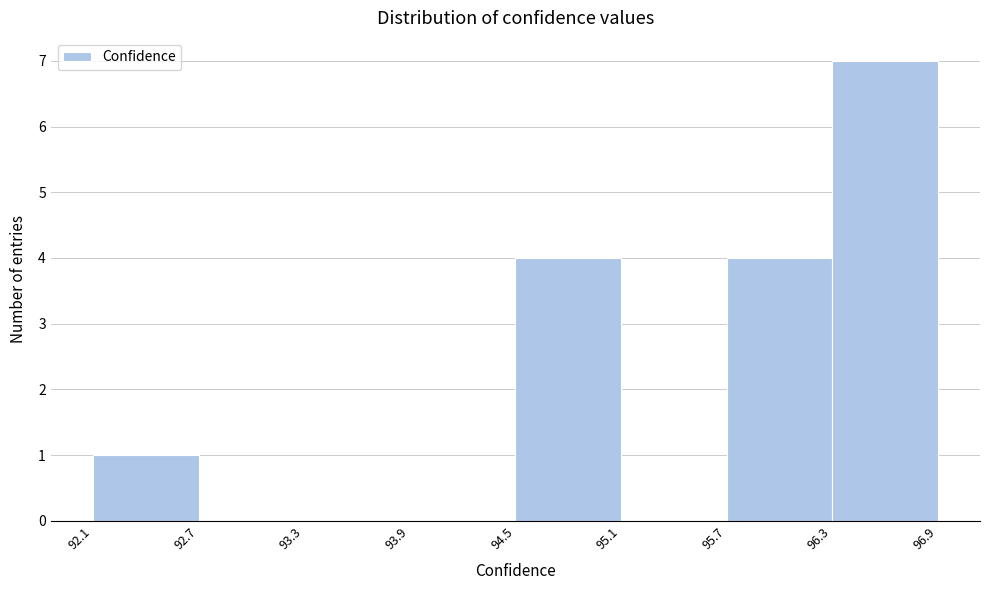

What is the height of the bar covering 95.7 to 96.3 on the x-axis? The values are not printed on the chart, so give them approximately, as read against the axis.

4